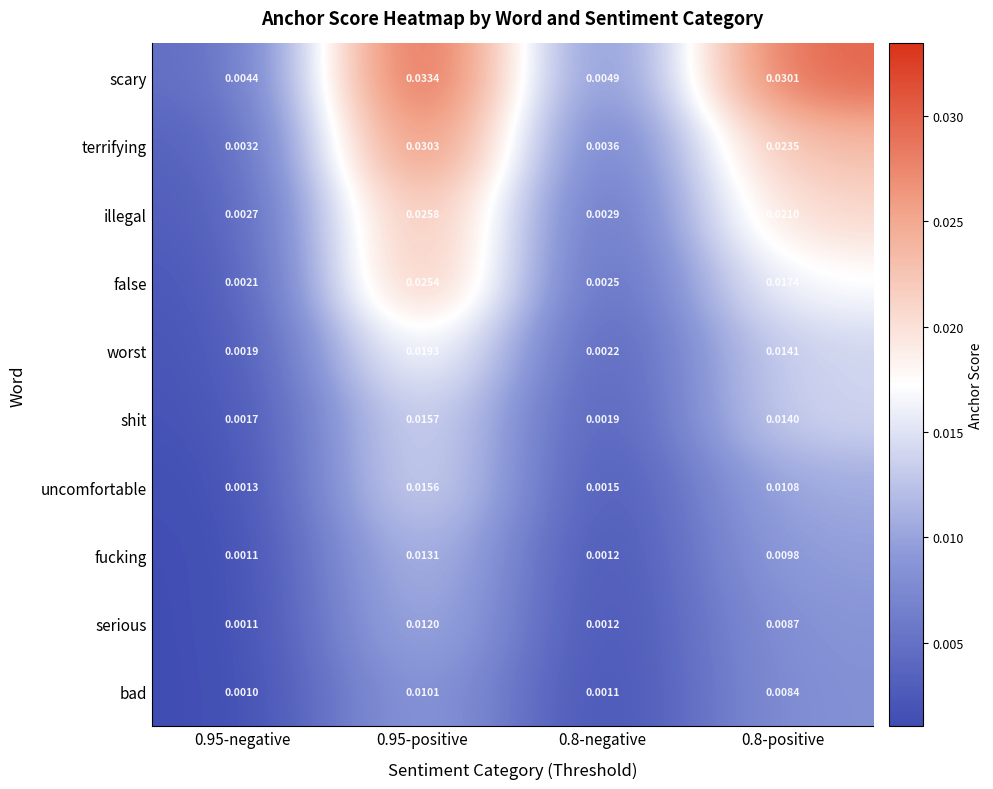

Which series has the largest range (max minus min)?

scary